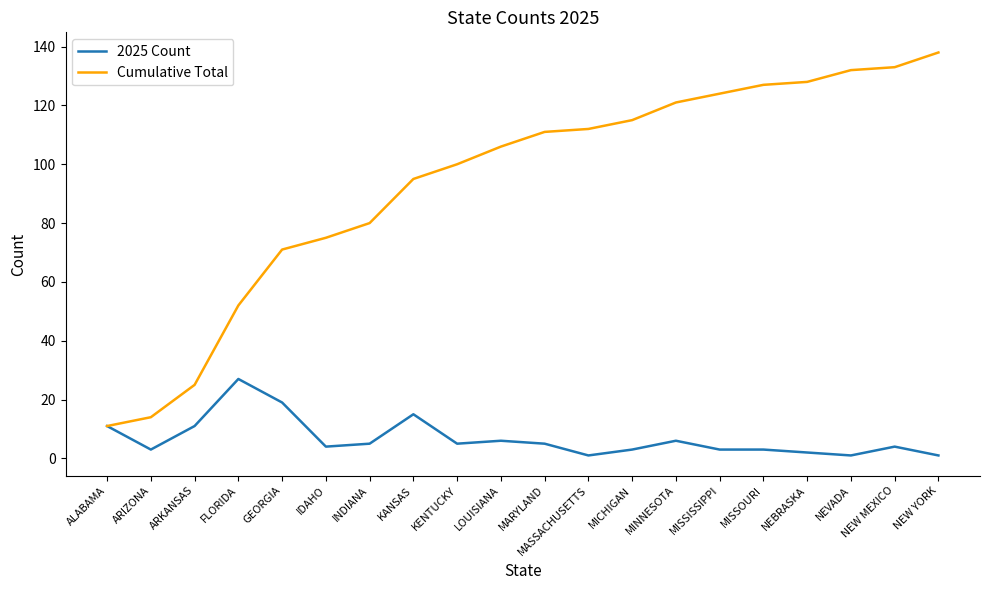

What is the greatest value displayed?

138